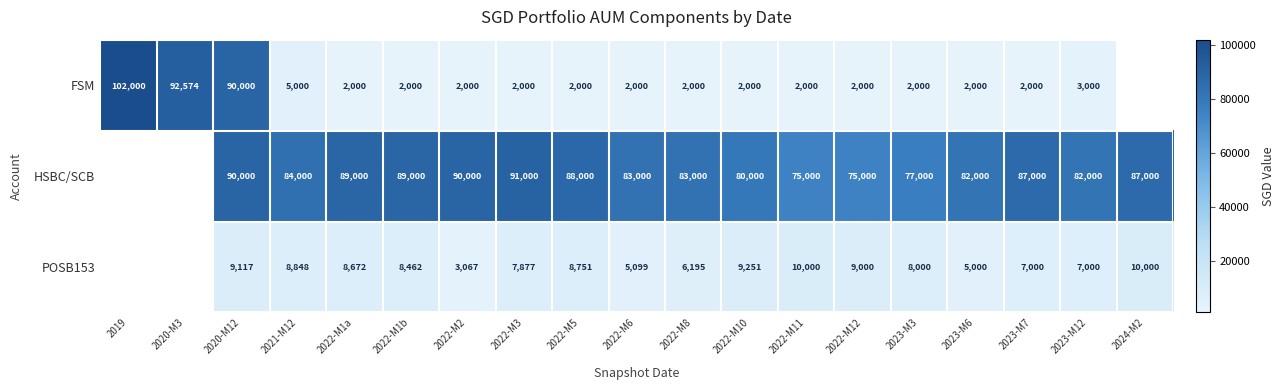

Which series changed the most between 2022-M1a and 2023-M7?

HSBC/SCB